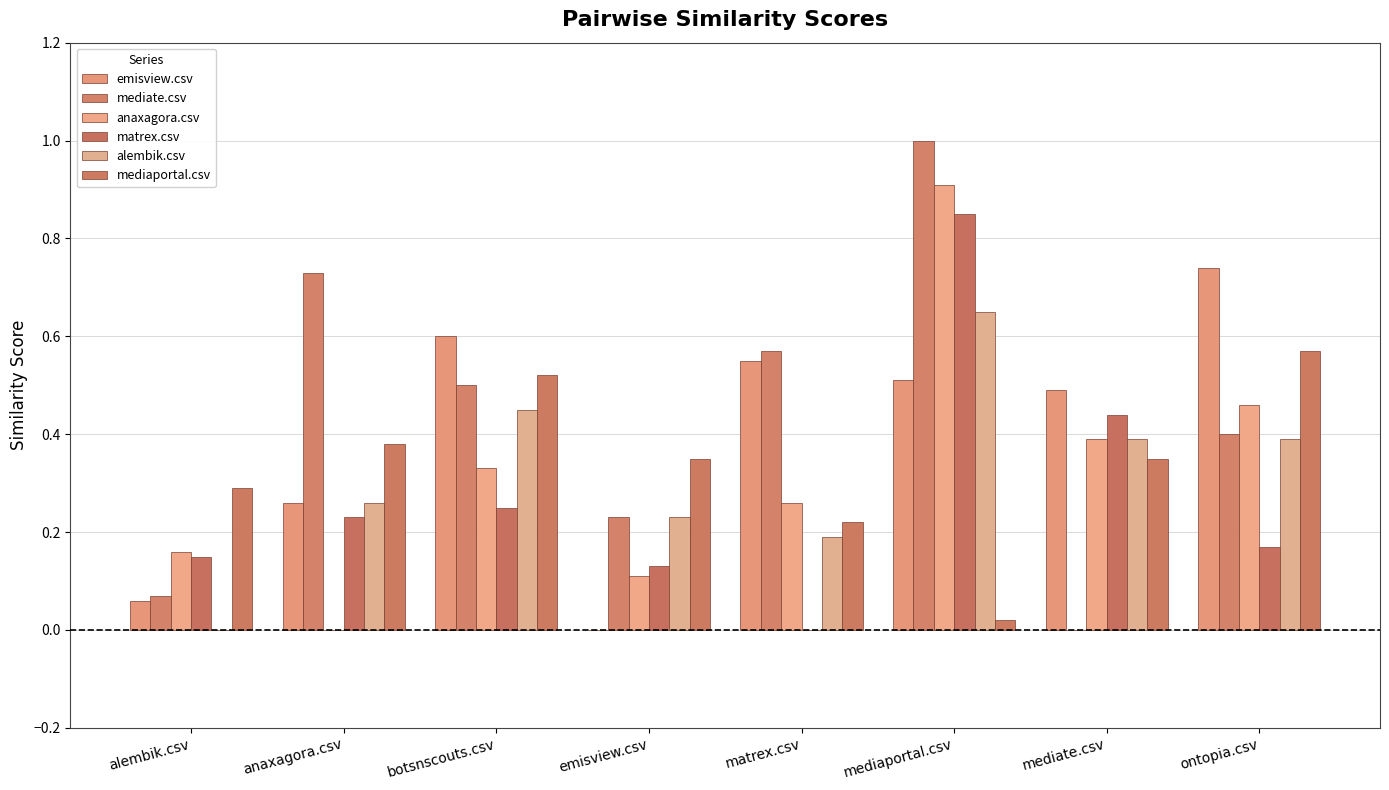

Reading left to right, what are all the values shown in this chart?

emisview.csv: 0.1	0.3	0.6	0.0	0.6	0.5	0.5	0.7
mediate.csv: 0.1	0.7	0.5	0.2	0.6	1.0	0.0	0.4
anaxagora.csv: 0.2	0.0	0.3	0.1	0.3	0.9	0.4	0.5
matrex.csv: 0.1	0.2	0.2	0.1	0.0	0.8	0.4	0.2
alembik.csv: 0.0	0.3	0.5	0.2	0.2	0.7	0.4	0.4
mediaportal.csv: 0.3	0.4	0.5	0.3	0.2	0.0	0.3	0.6